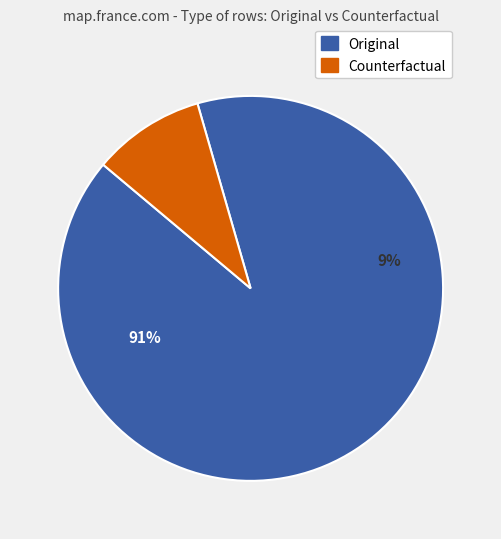

Is it true that Original is 97% of the pie?

False